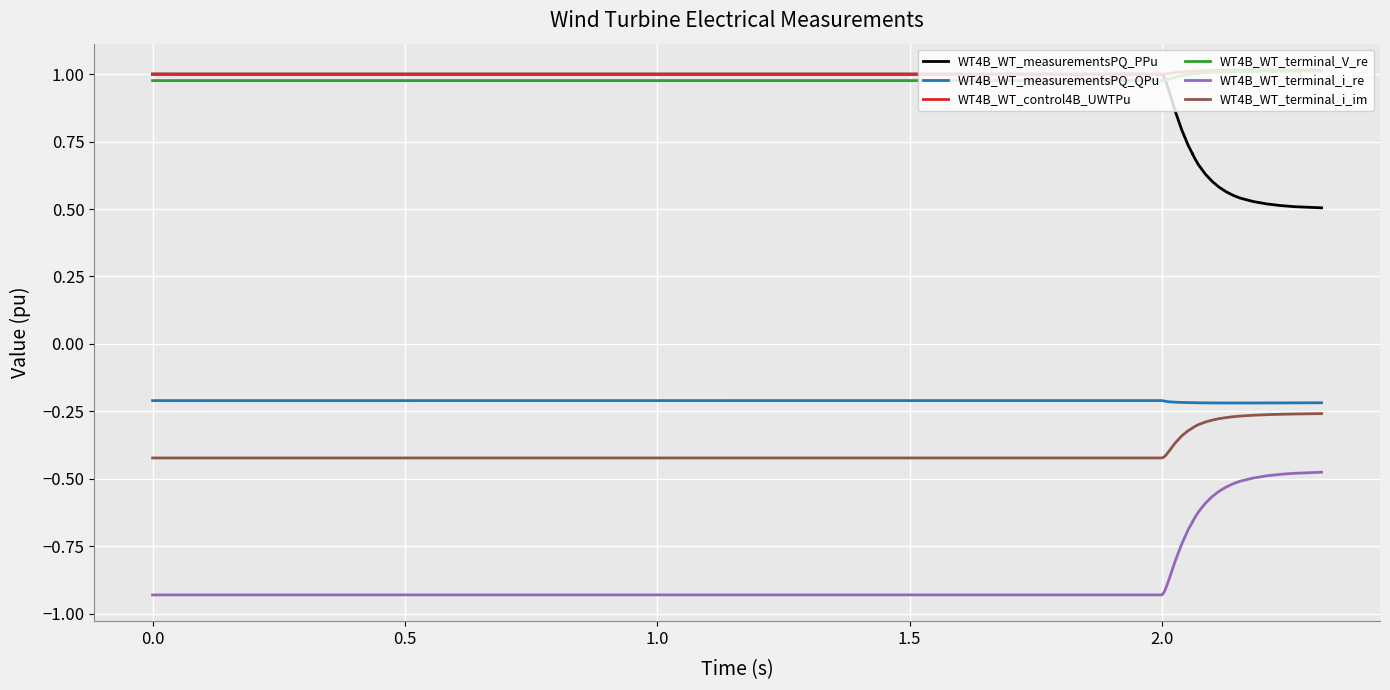

What is the highest value of the WT4B_WT_terminal_V_re series?

1.0